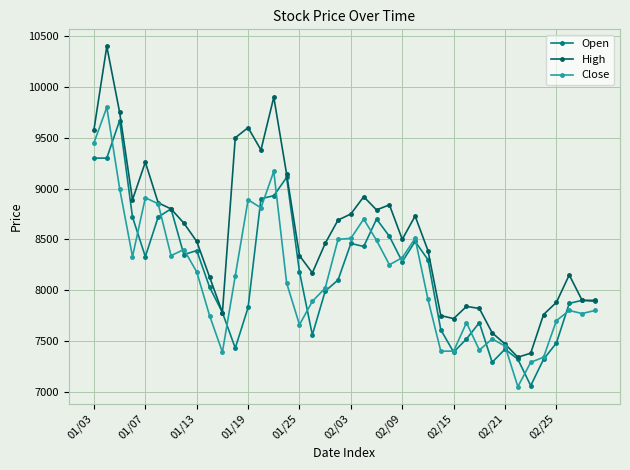

Which series has the largest range (max minus min)?

High